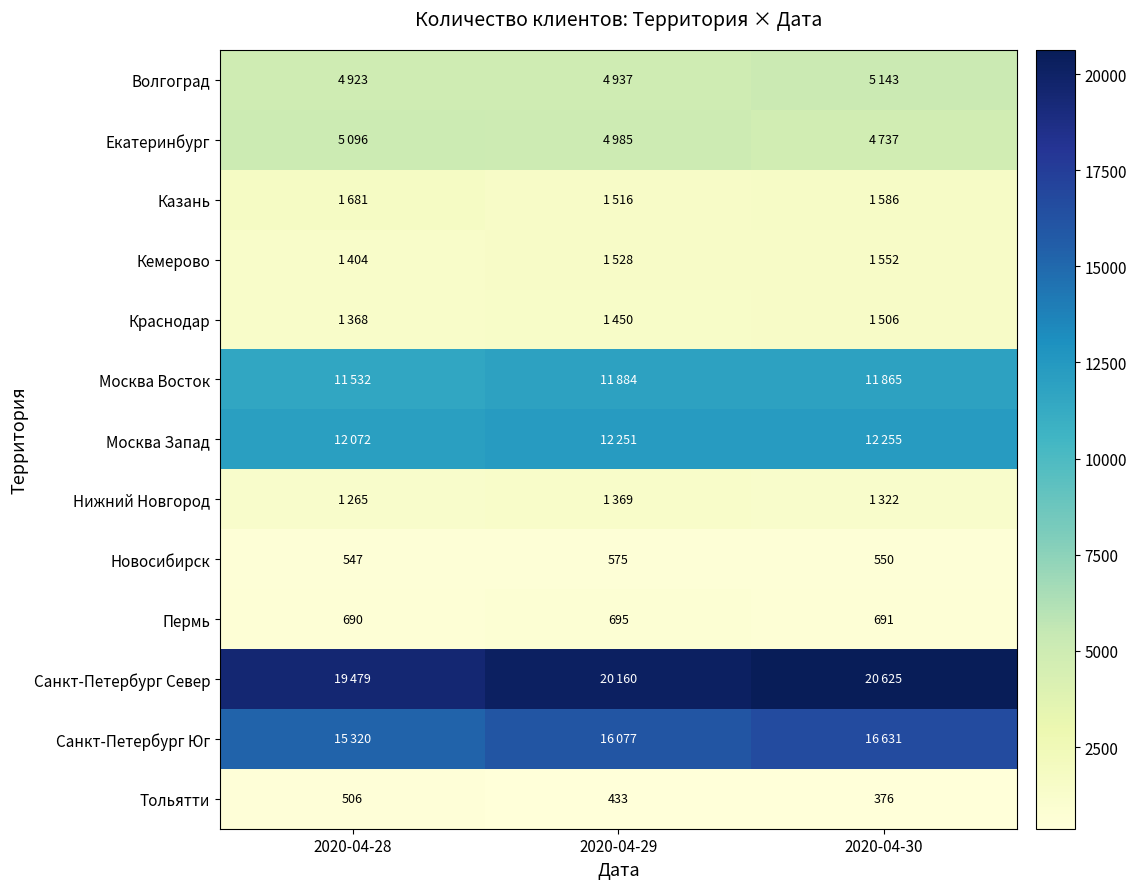

At how many categories does at least one series exceed 4095?

3